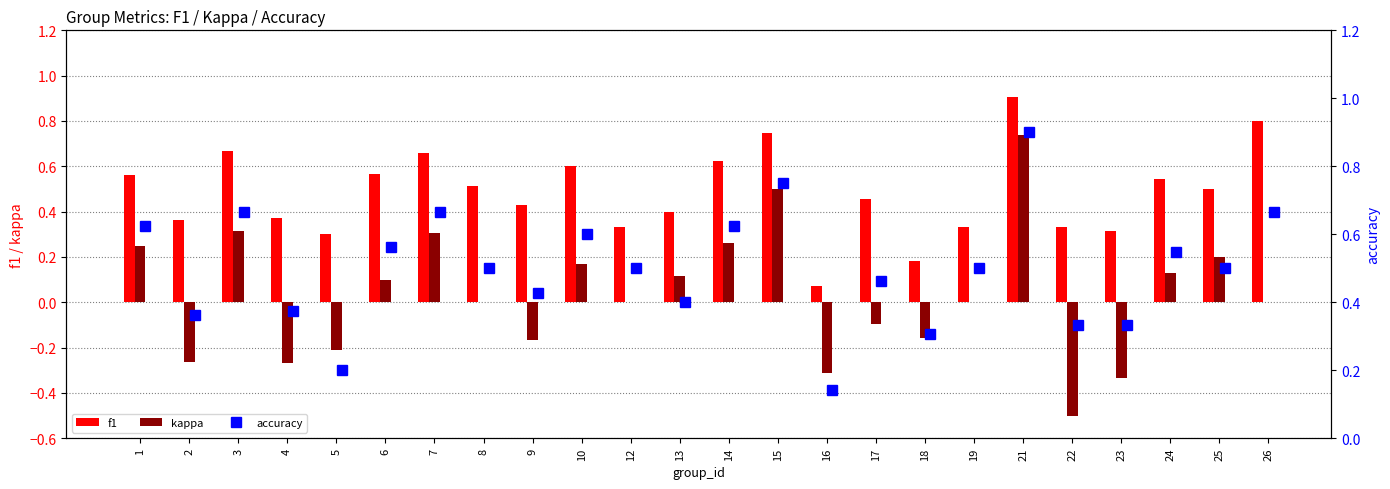

Which category has the highest value in the f1 series?

21